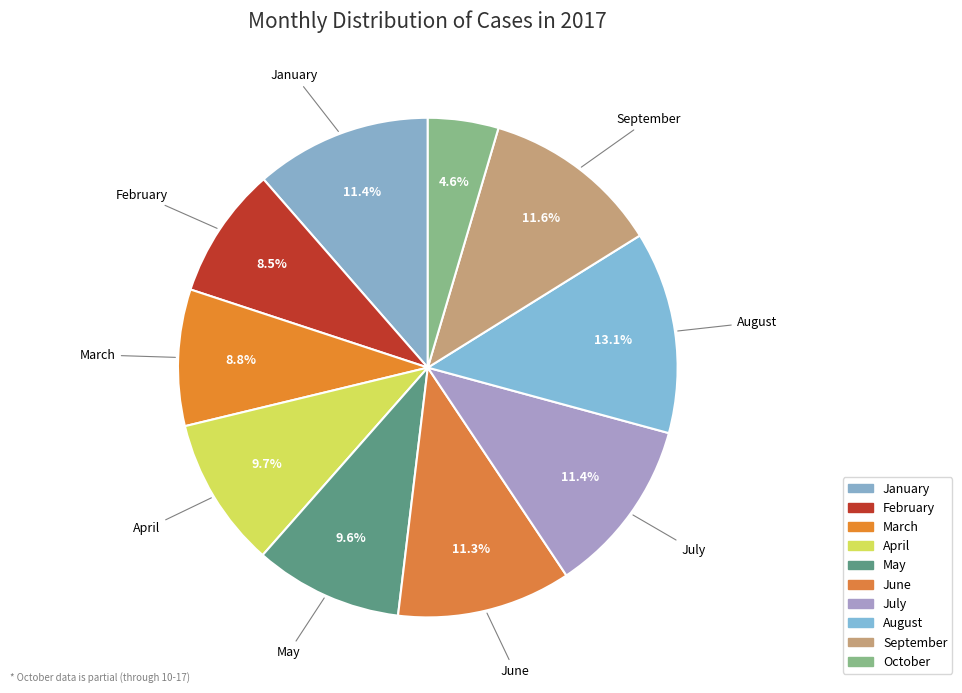

Between August and April, which is larger?

August